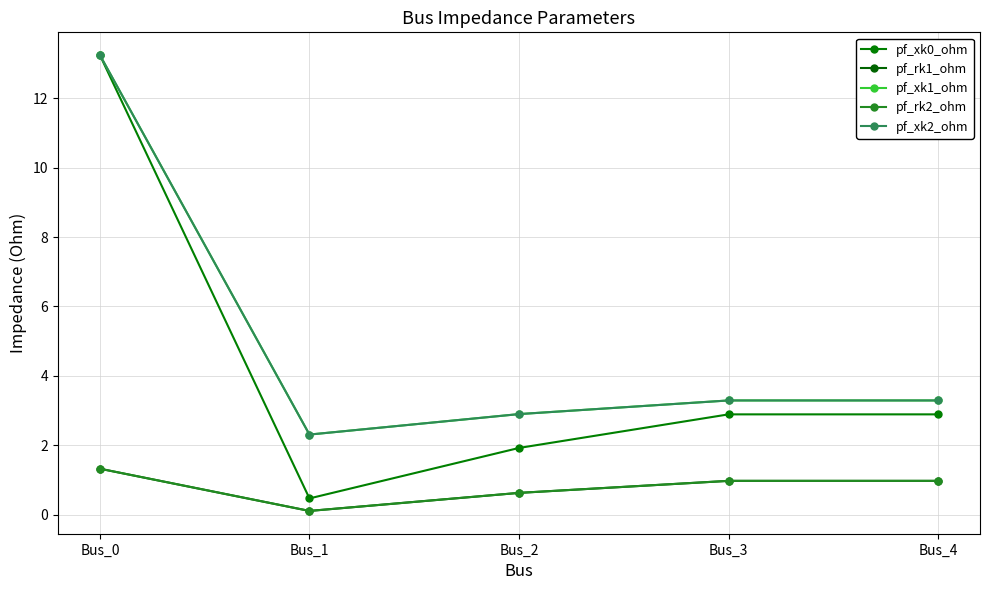

The value of pf_rk1_ohm at Bus_4 is 0.2. True or false?

False